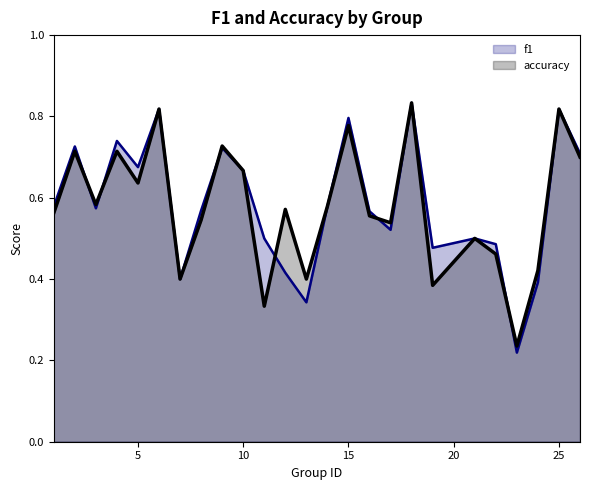

How many lines are shown in the chart?

2